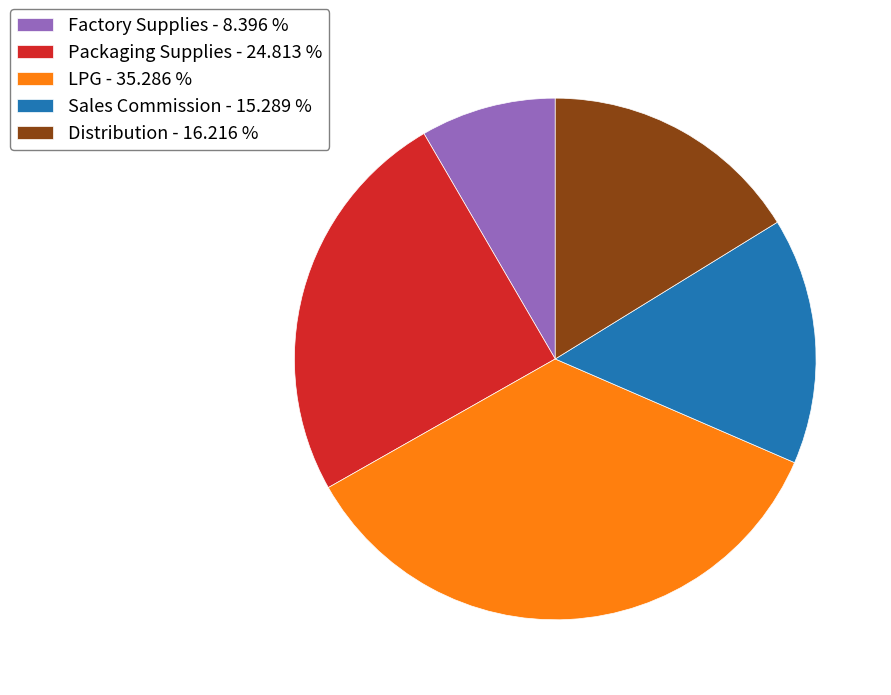

What is the ratio of the value at Sales Commission - 15.289 % to the value at Distribution - 16.216 %?

0.9